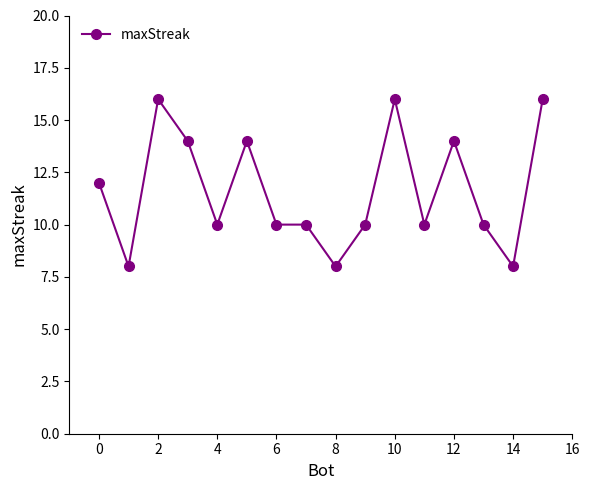

What is the minimum value shown in the chart?

8